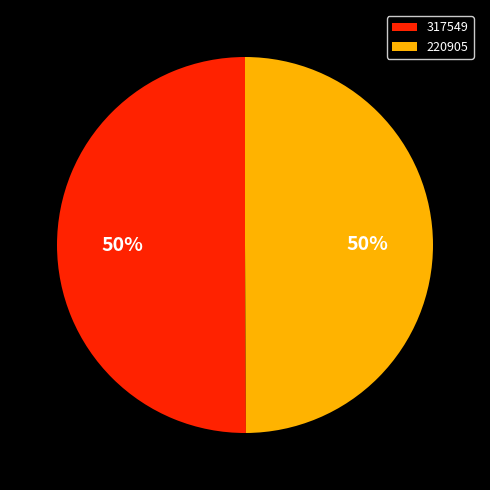

How many slices are in this pie chart?

2